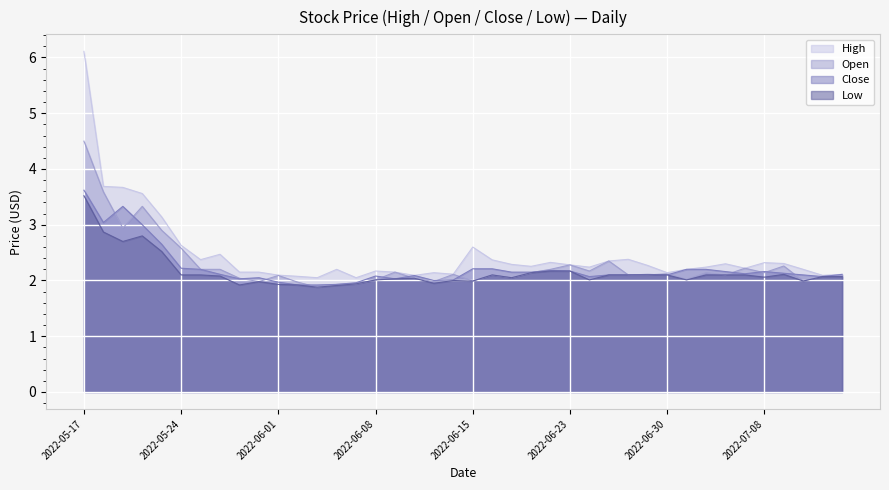

Between which two adjacent categories do Open and Close first intersect?

2022-05-18 and 2022-05-19